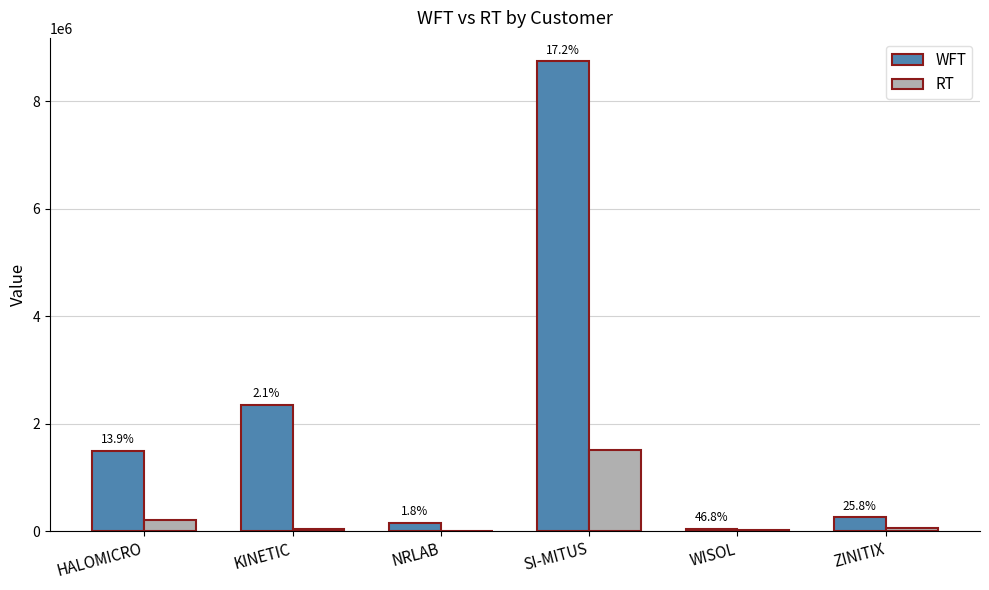

Reading left to right, extract all data points from this chart.

WFT: HALOMICRO=1494727.1	KINETIC=2348983.7	NRLAB=156104.5	SI-MITUS=8746628.3	WISOL=38712.3	ZINITIX=258243.0
RT: HALOMICRO=207766.9	KINETIC=48882.1	NRLAB=2768.3	SI-MITUS=1507380.7	WISOL=18123.3	ZINITIX=66648.5